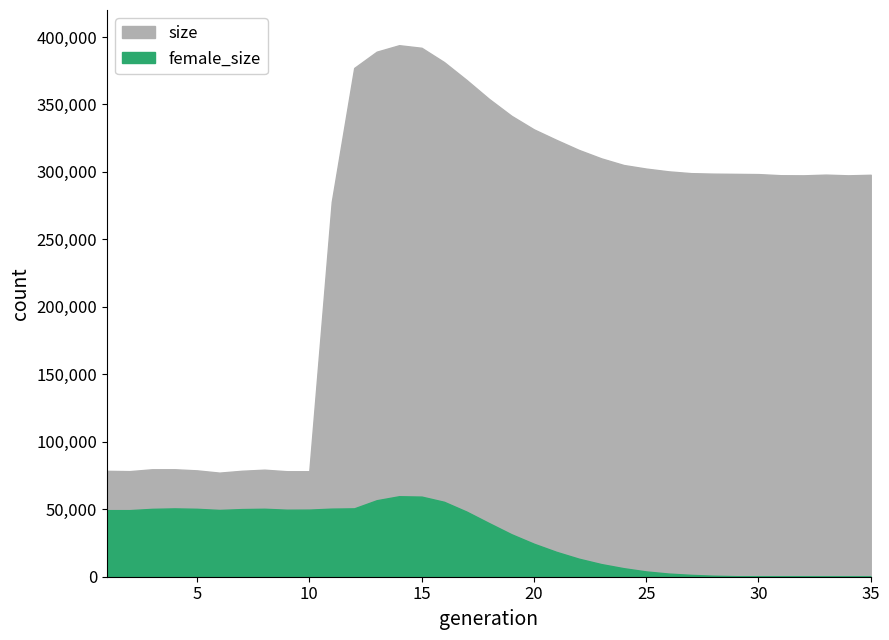

List the series in order of their overall mean, highest first.

size, female_size